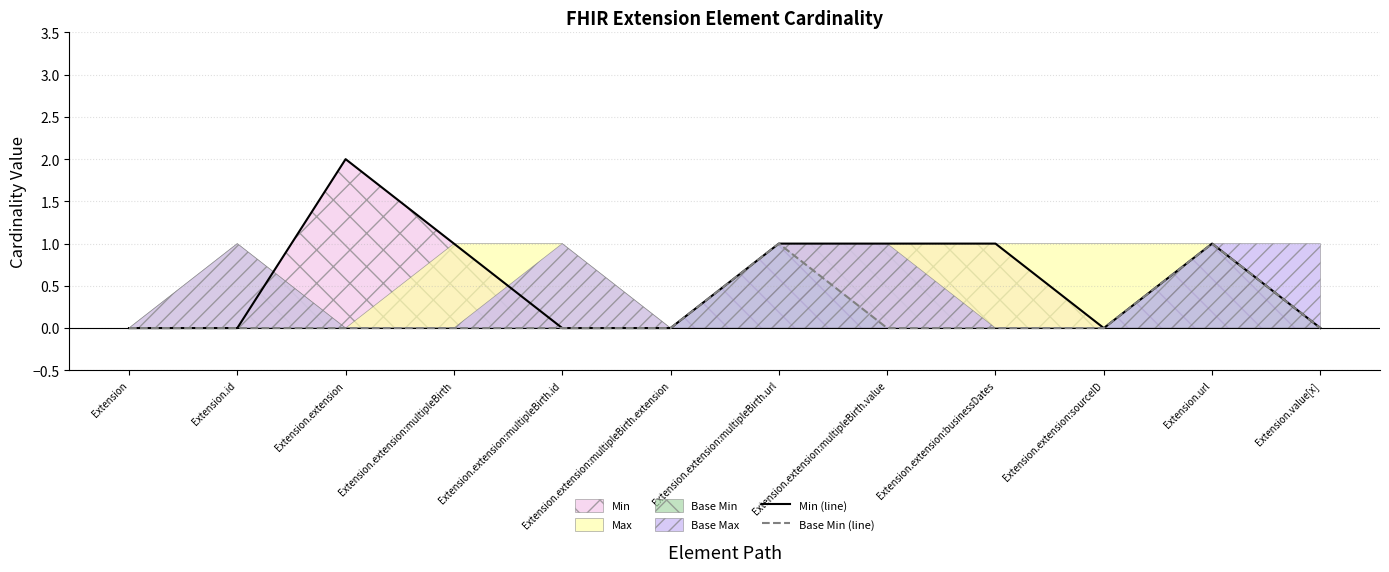

Rank the series at Extension.extension:multipleBirth.url from highest to lowest value.

Min (line), Base Min (line)